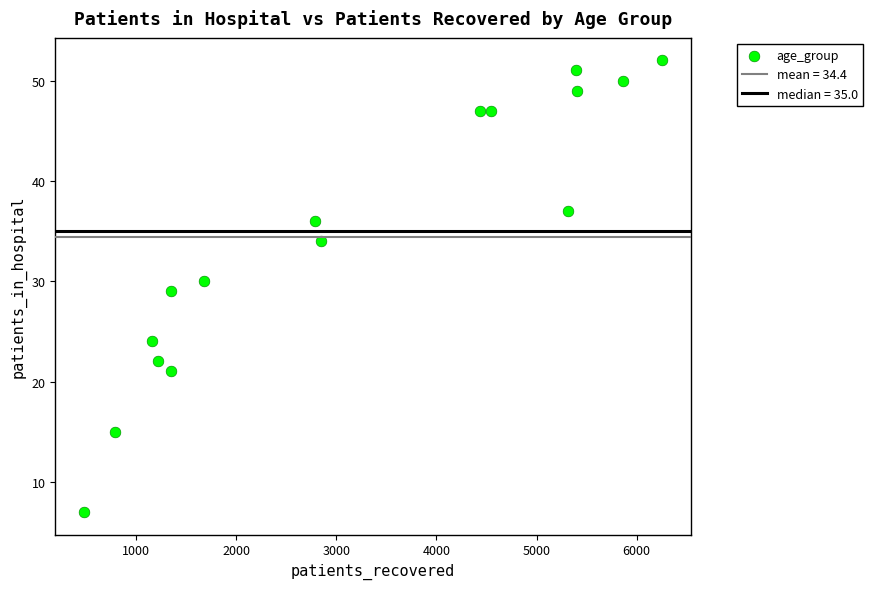

What is the range of X values (max minus min)?

5770